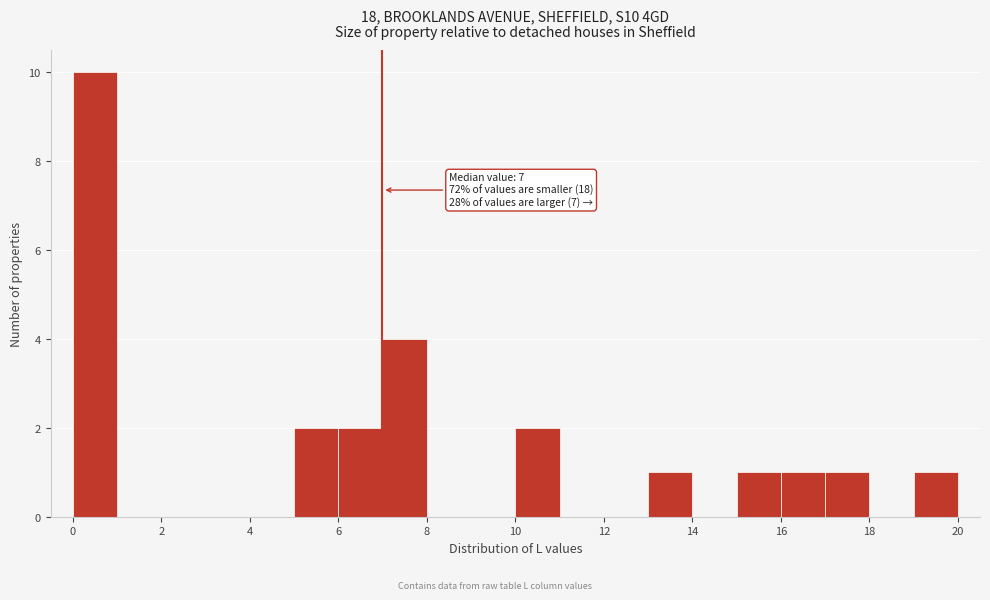

Which range on the x-axis has the tallest bar?

0 to 1